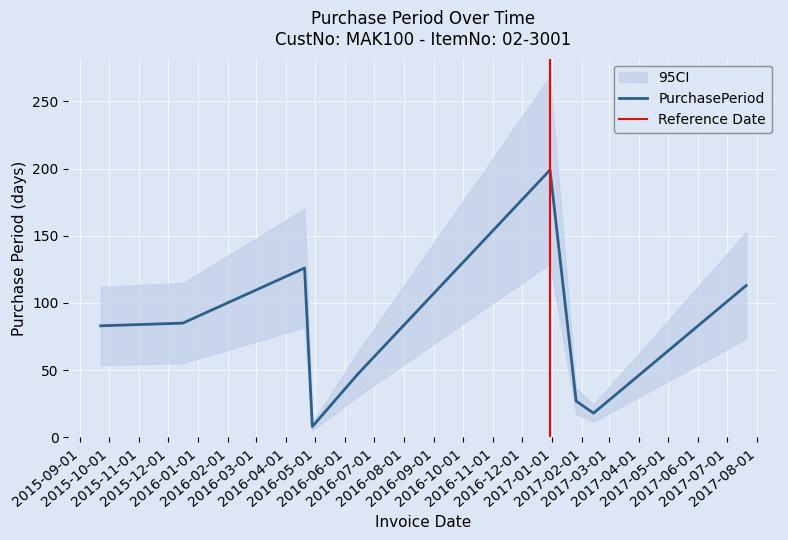

Is it true that the value at 2016-12-30 is 199?

True